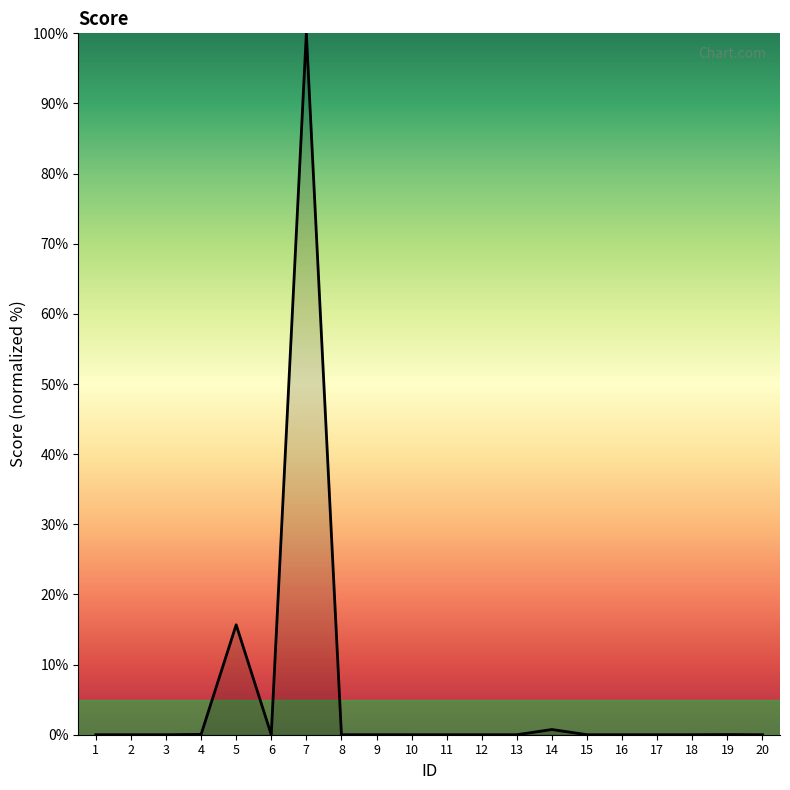

The value at 9 is 0.0. True or false?

True